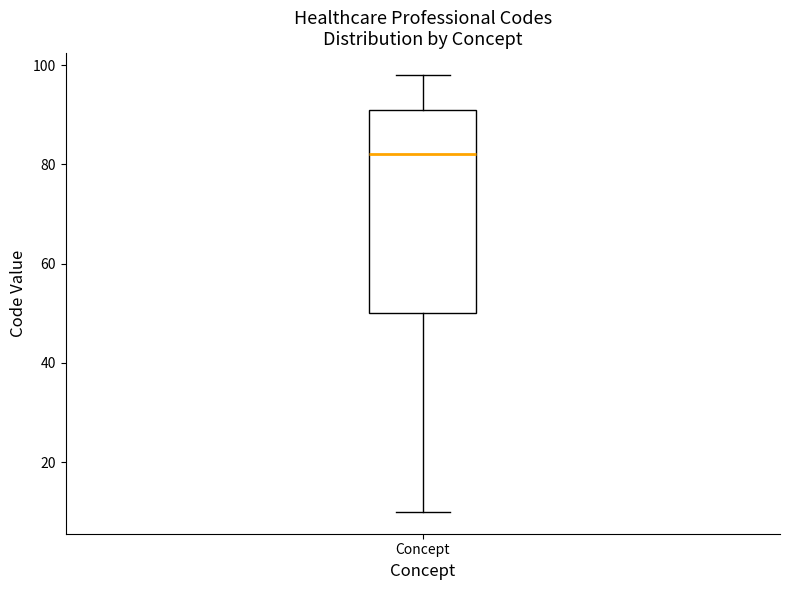

Transcribe this box plot: give where the median line is, the range the box spans, and where the two whiskers end, as read against the y-axis. The values are not printed on the chart, so give them approximately, as read against the axis.

median 82, box 50 to 92, whiskers 10 to 98